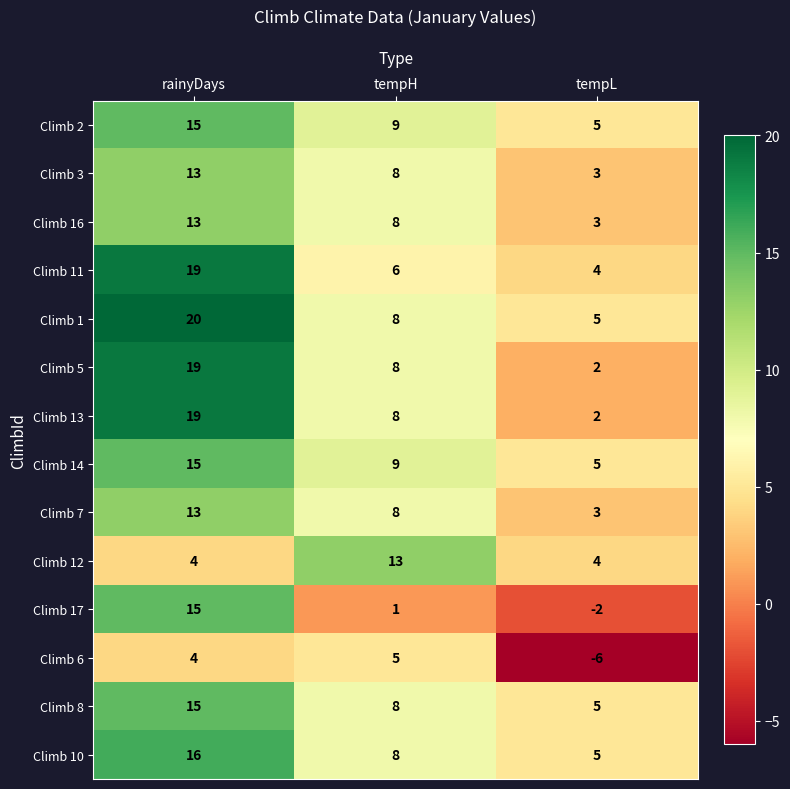

What is the difference between the highest and lowest values at tempL?

11